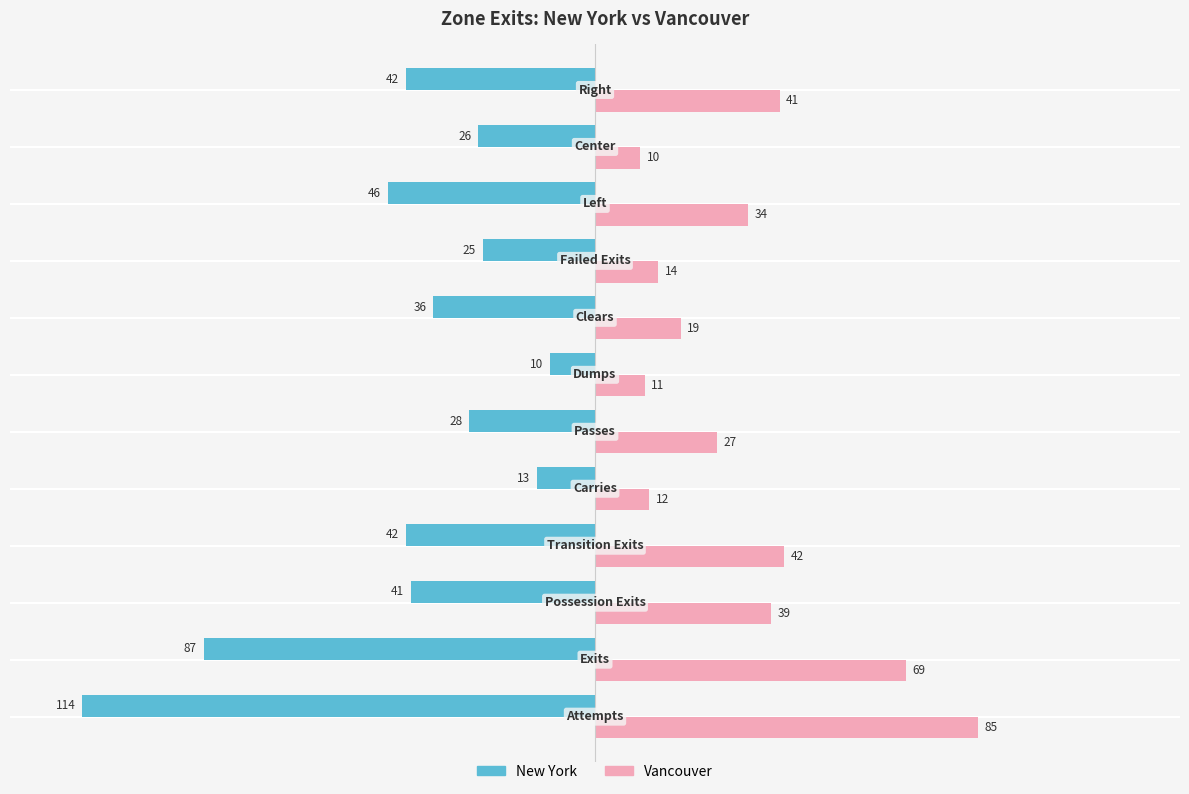

Rank the series by their maximum value, from lowest to highest.

New York, Vancouver